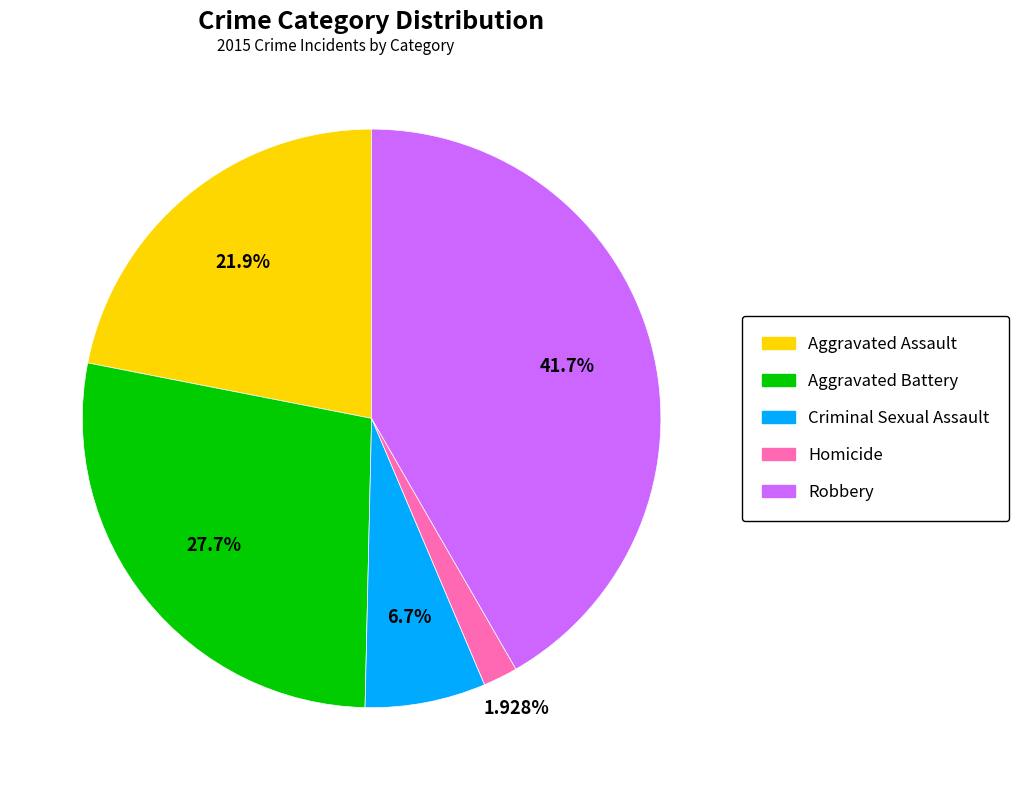

What is the smallest slice in the pie chart?

Homicide